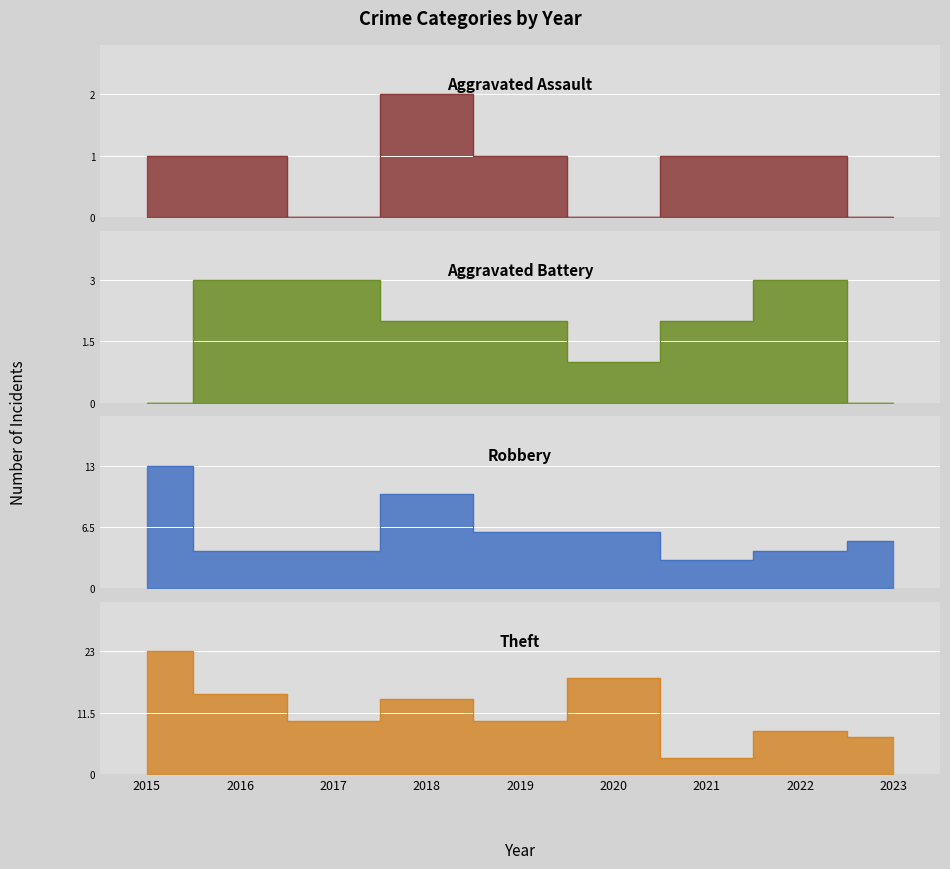

At which label does Aggravated Battery first exceed 2?

2016